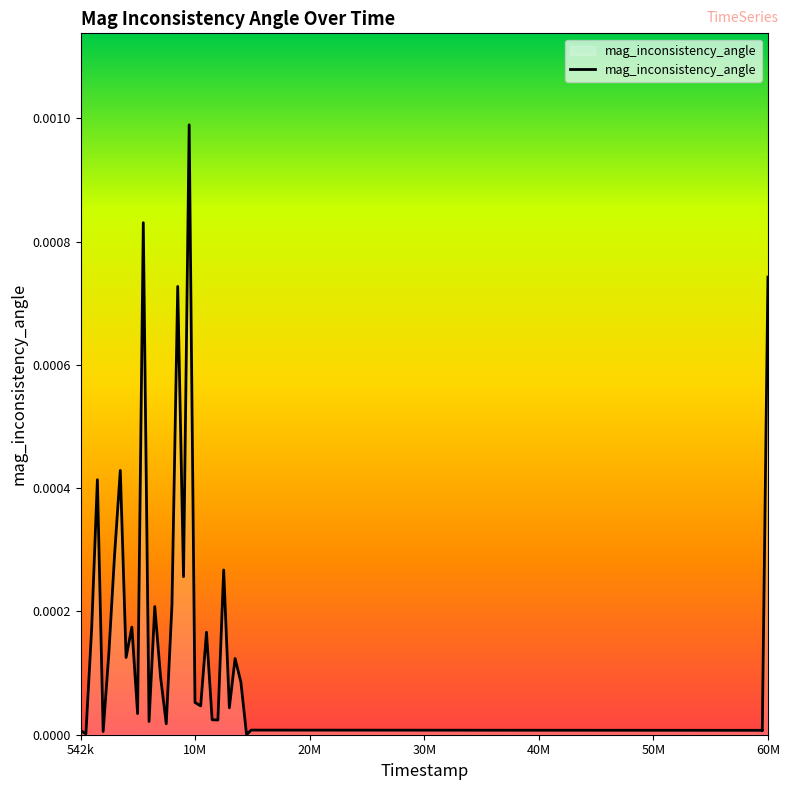

How many lines are shown in the chart?

1